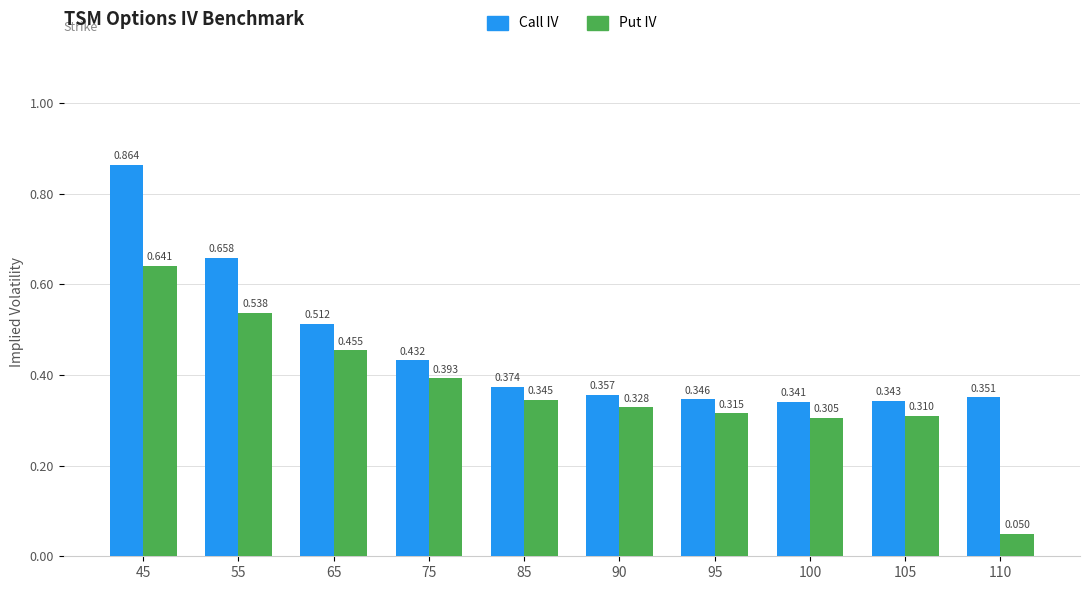

Is it true that Put IV equals 0.6 at 85?

False